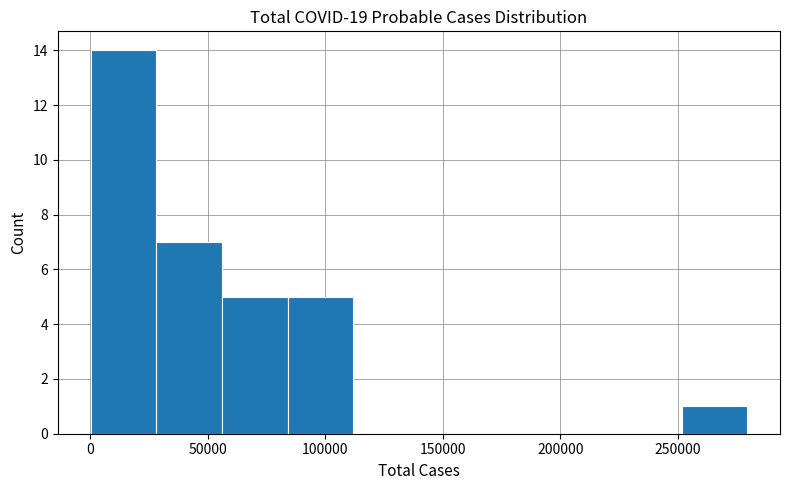

Over which range of the x-axis is the bar tallest?

0 to 30000